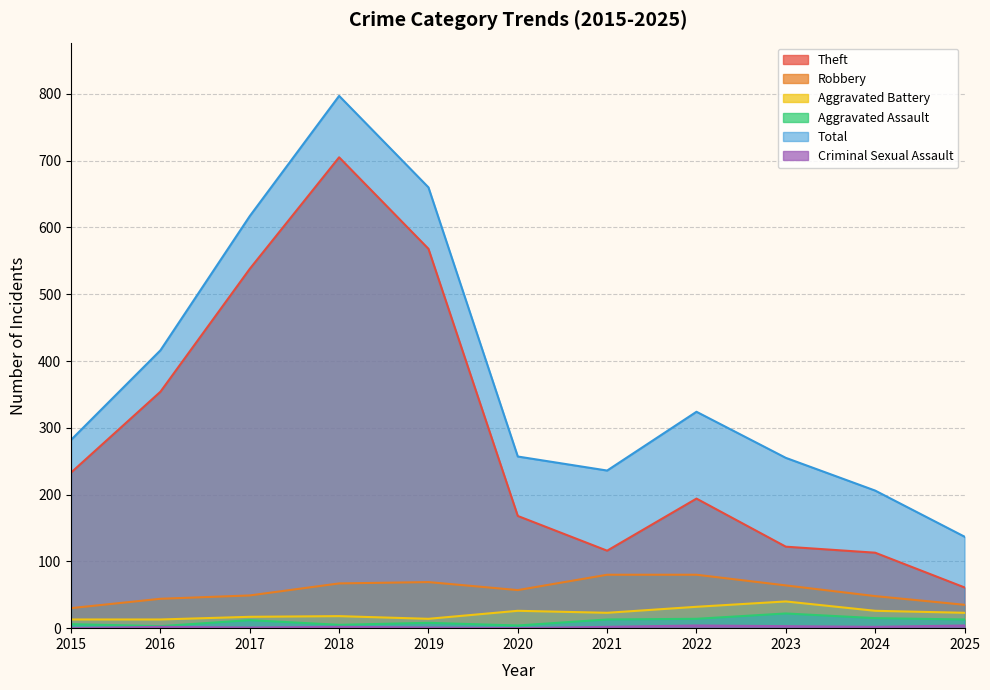

What is the value of the Aggravated Battery point at the 1st from the left?

13